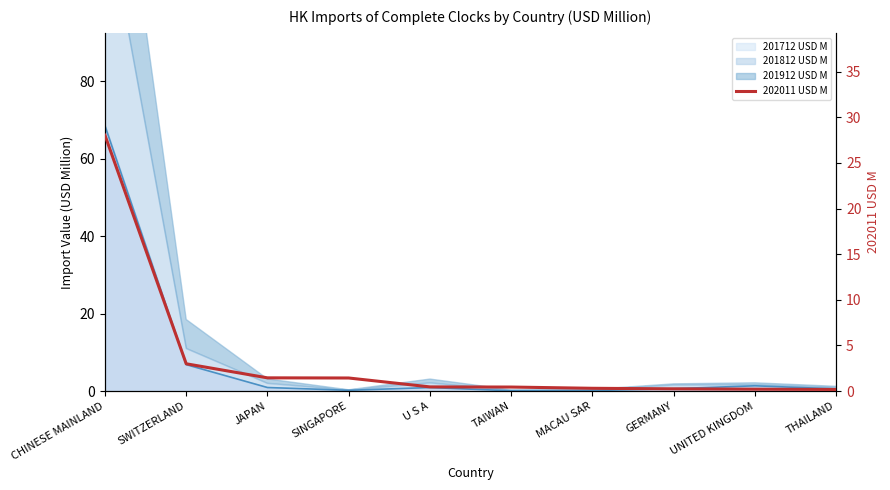

What is the sum of the values at SWITZERLAND and SINGAPORE?

4.4